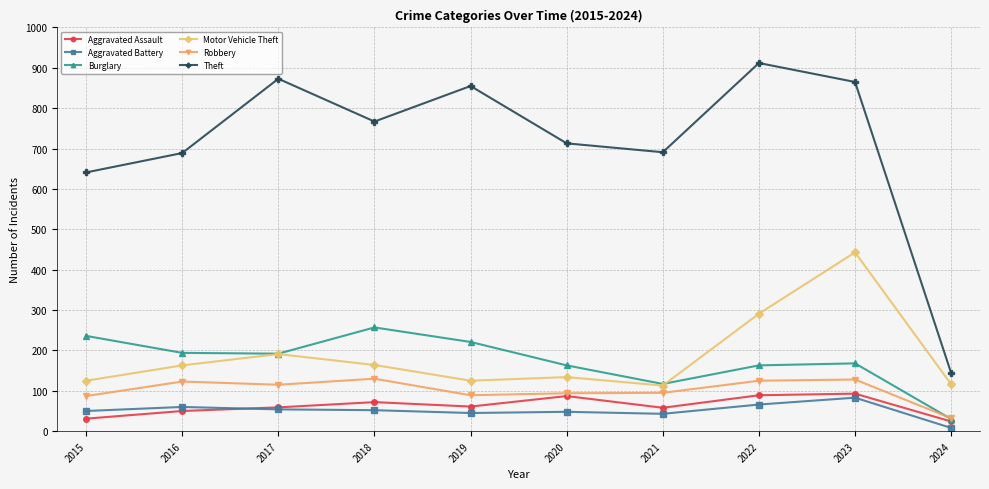

True or false: Aggravated Assault has a value of 28 at 2017.

False